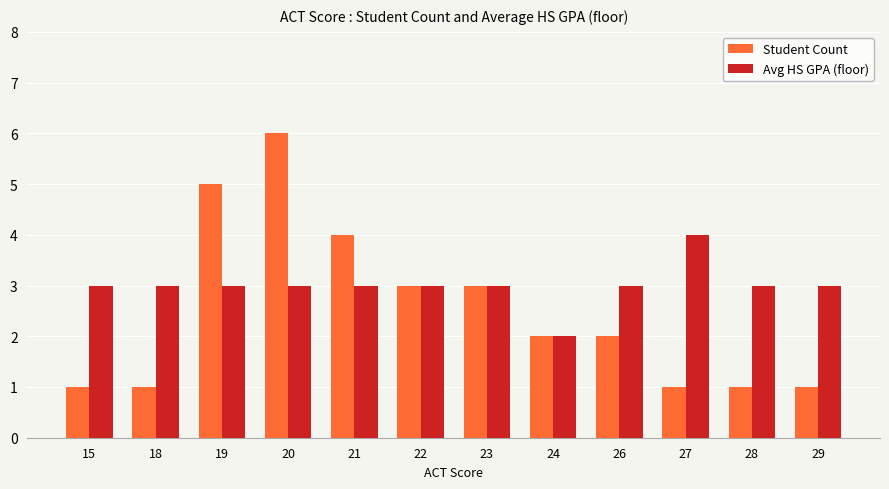

At which label does Student Count reach its peak?

20